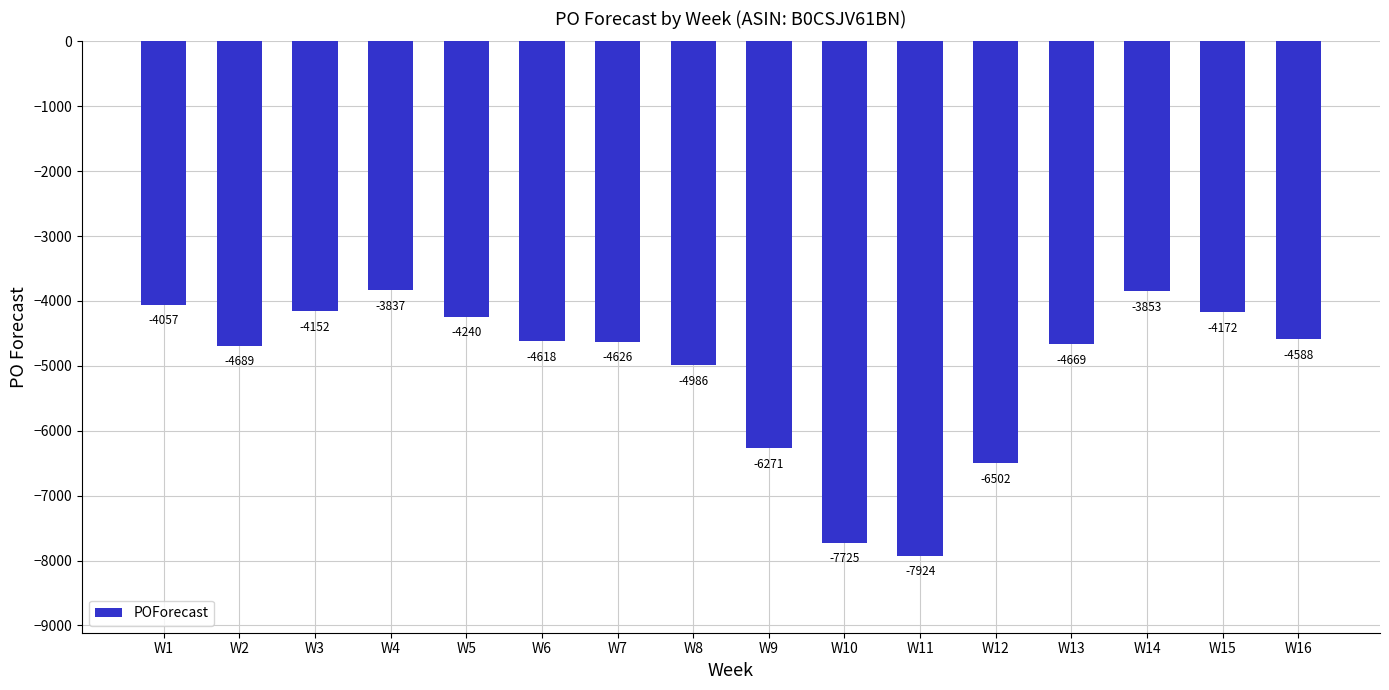

Reading left to right, list all the values displayed in this chart.

W1=-4057	W2=-4689	W3=-4152	W4=-3837	W5=-4240	W6=-4618	W7=-4626	W8=-4986	W9=-6271	W10=-7725	W11=-7924	W12=-6502	W13=-4669	W14=-3853	W15=-4172	W16=-4588